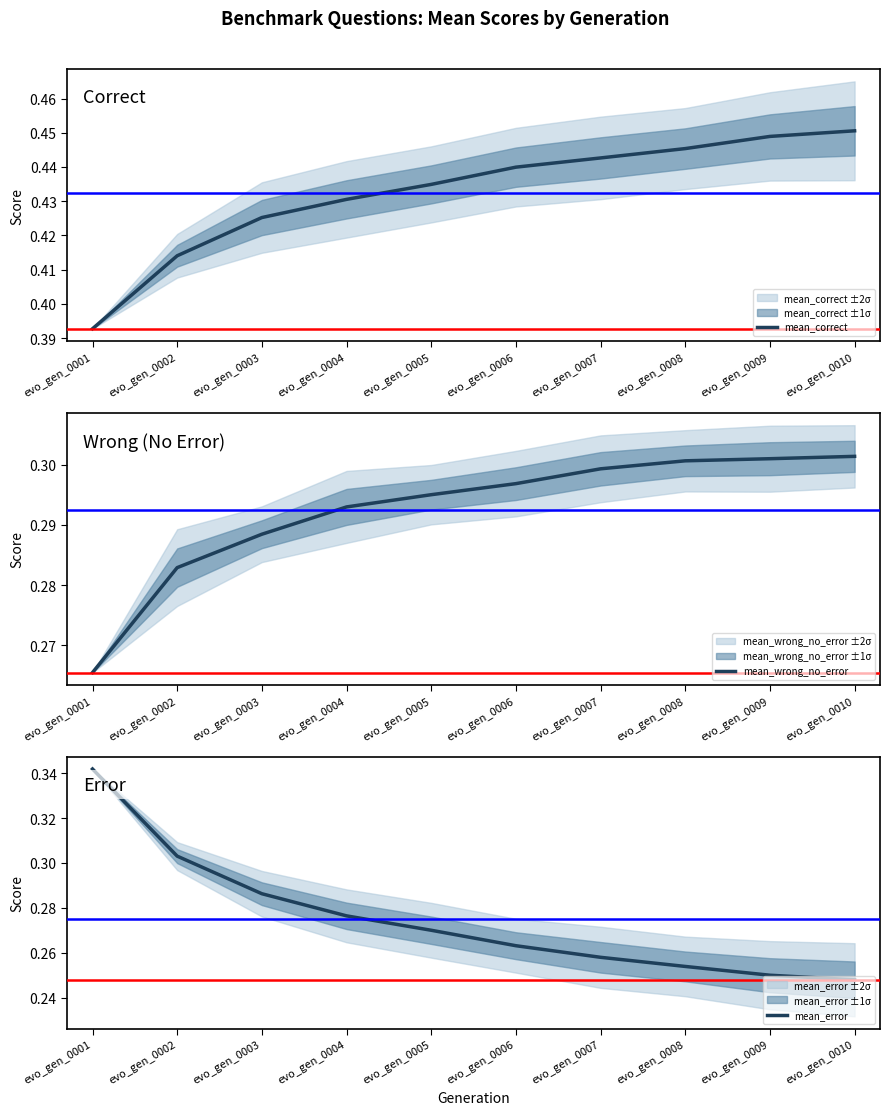

List the series in order of their peak value, highest first.

mean_correct, mean_error, mean_wrong_no_error